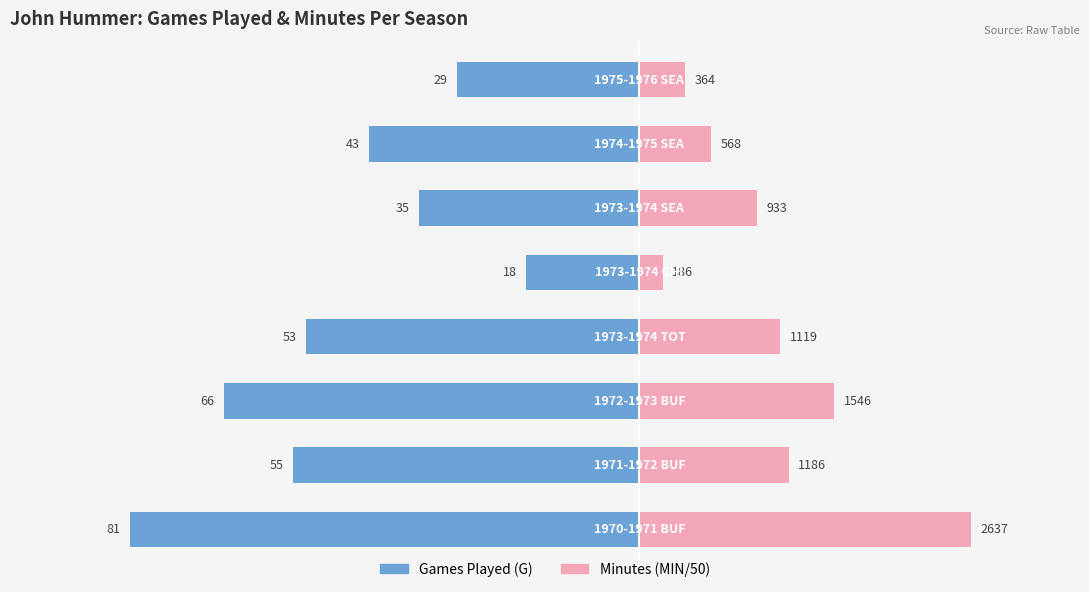

Does the chart contain stacked bars?

No